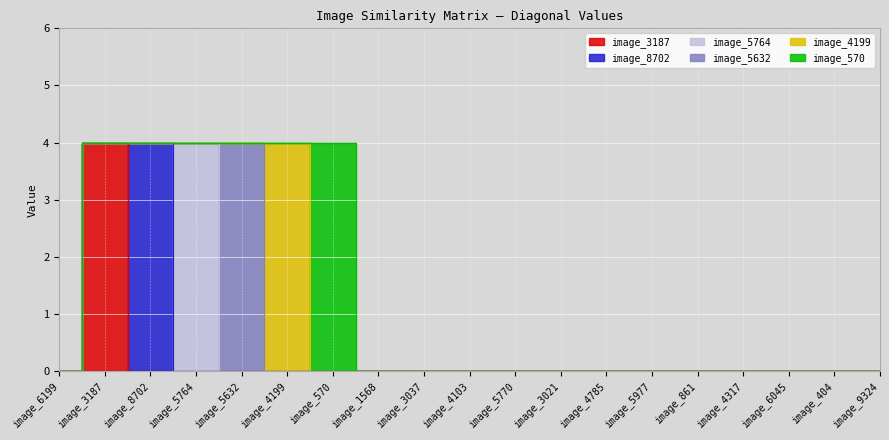

Rank the categories by image_570 value from highest to lowest.

image_570, image_6199, image_3187, image_8702, image_5764, image_5632, image_4199, image_1568, image_3037, image_4103, image_5770, image_3021, image_4785, image_5977, image_861, image_4317, image_6045, image_404, image_9324